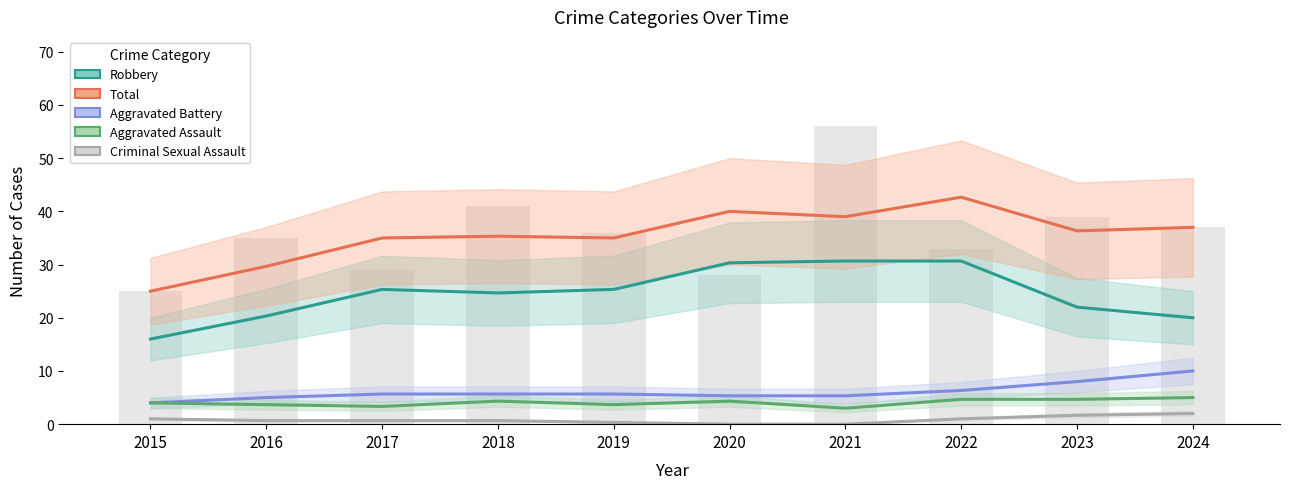

What is the difference between the maximum and second lowest values in the Robbery series?

10.7